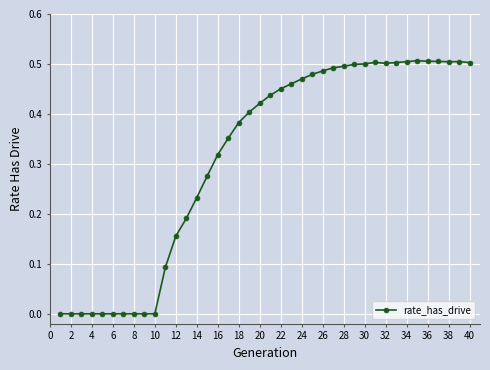

True or false: there are more than 2 points higher than both neighbors.

True